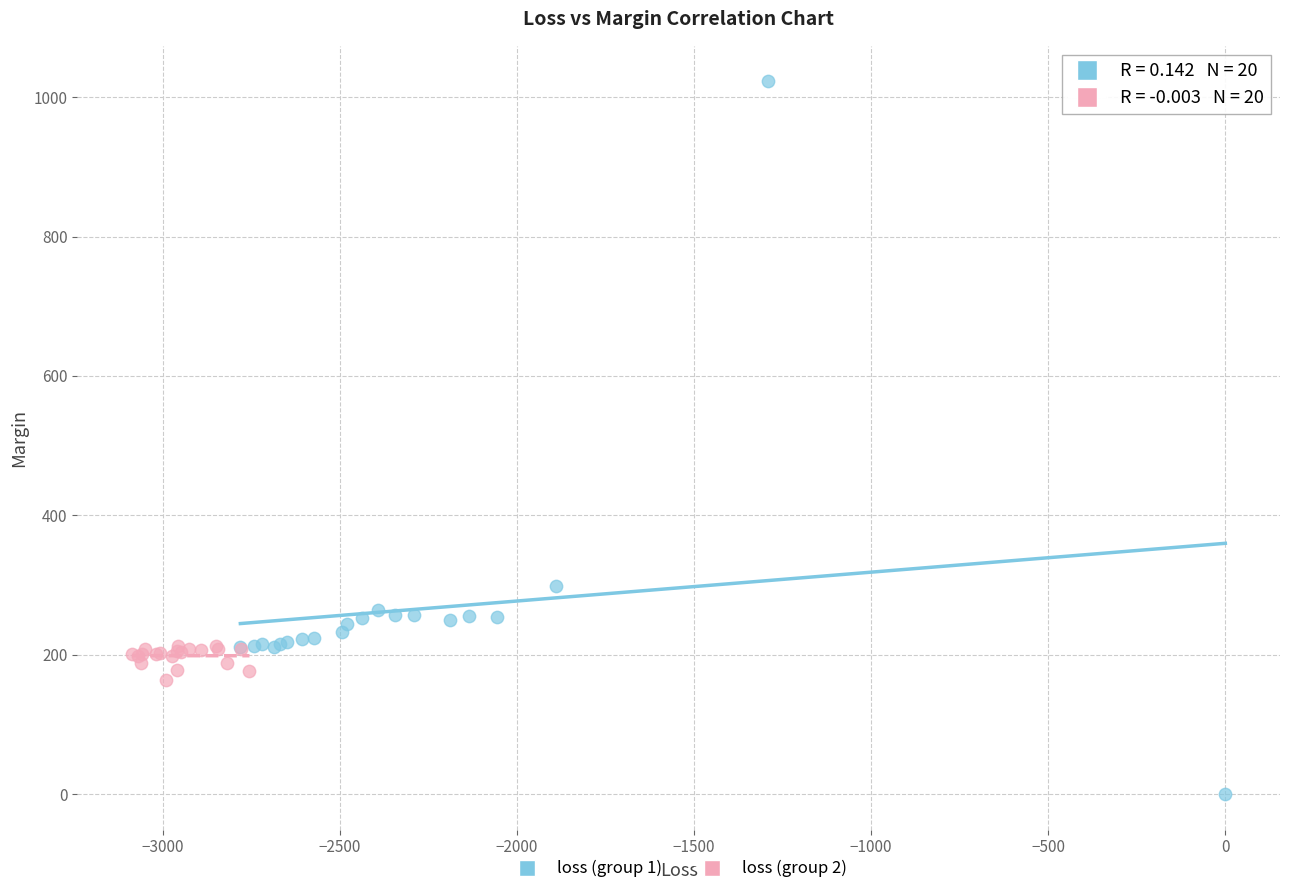

Which series contains the highest Y value?

loss (group 1)